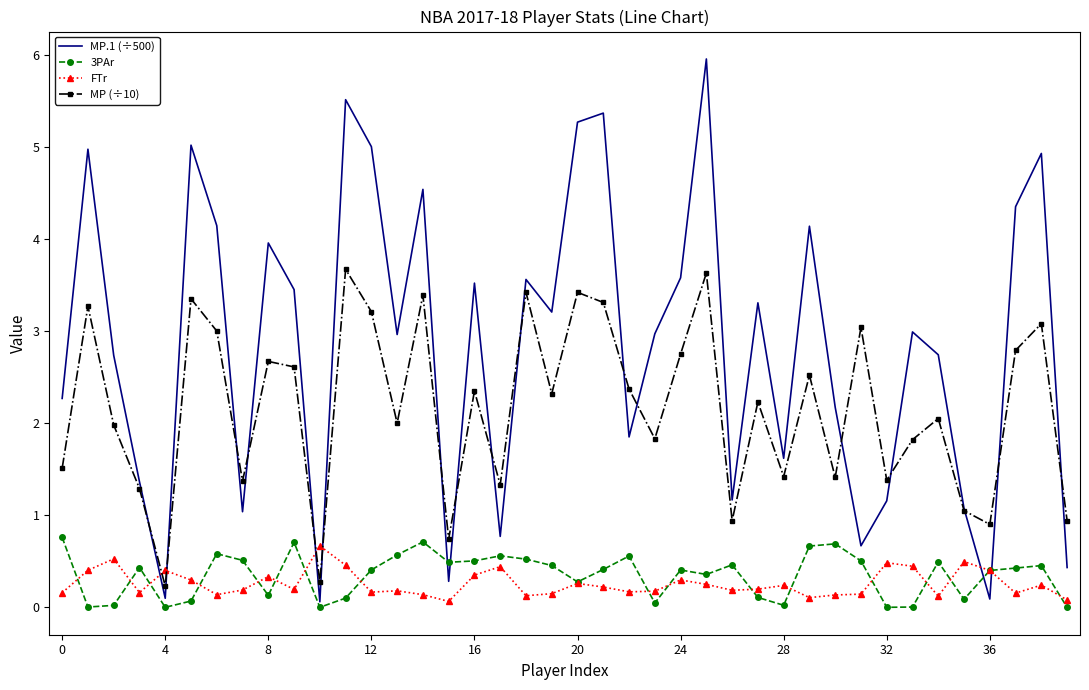

True or false: MP (÷10) and 3PAr intersect in this chart.

False